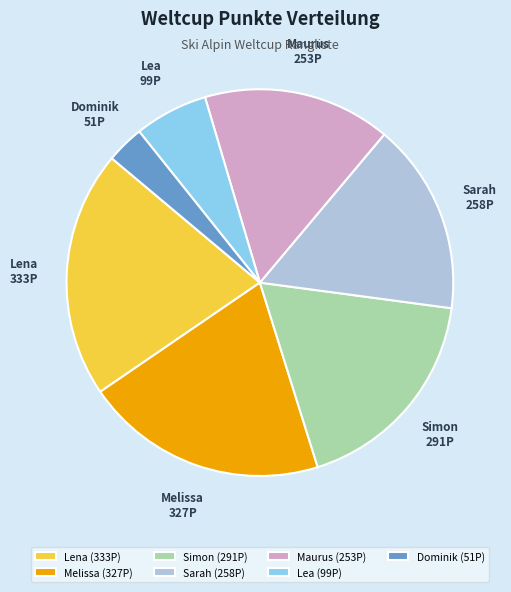

Is it true that Lena is 33% of the pie?

False